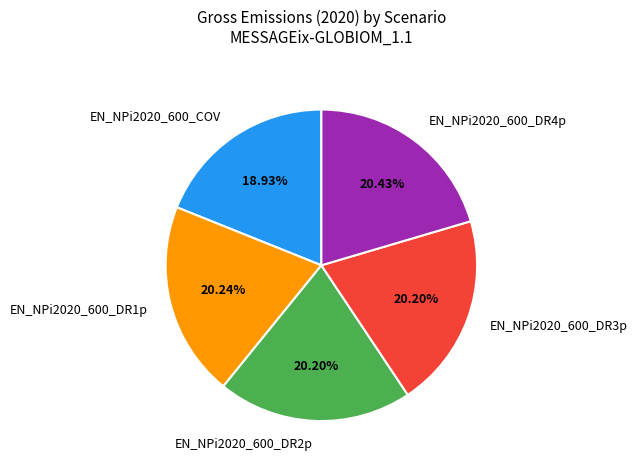

To the nearest percent, what percentage of the pie is EN_NPi2020_600_DR4p?

20%